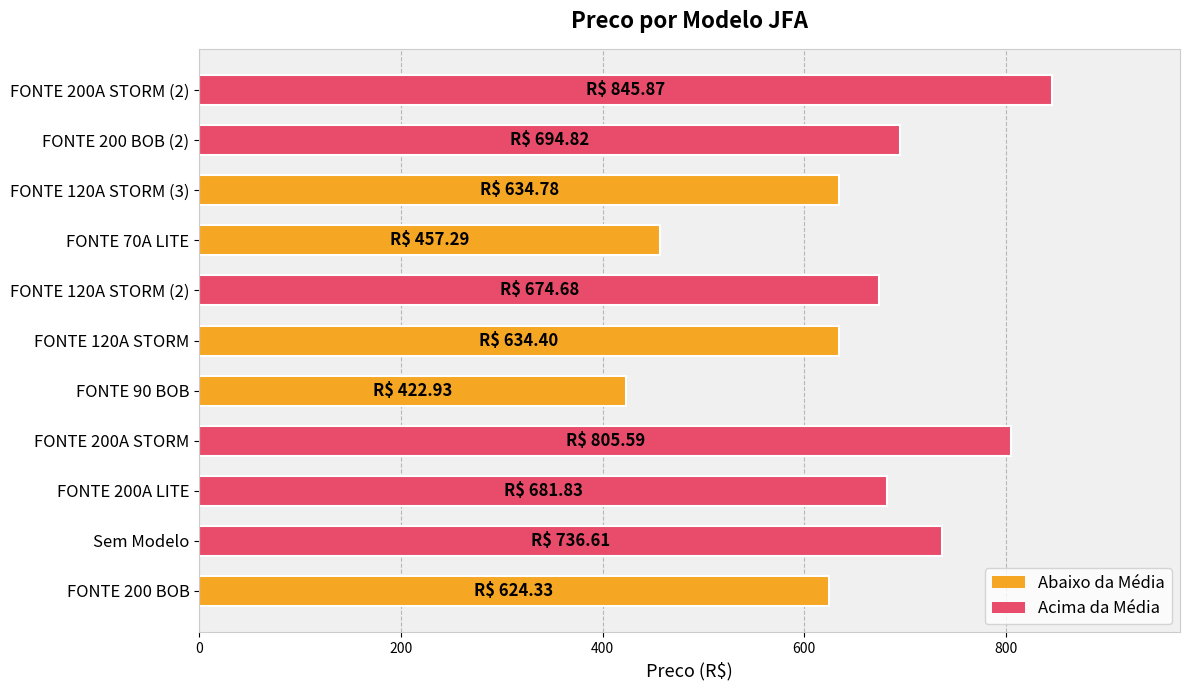

Is it true that the value at FONTE 120A STORM is 912.1?

False